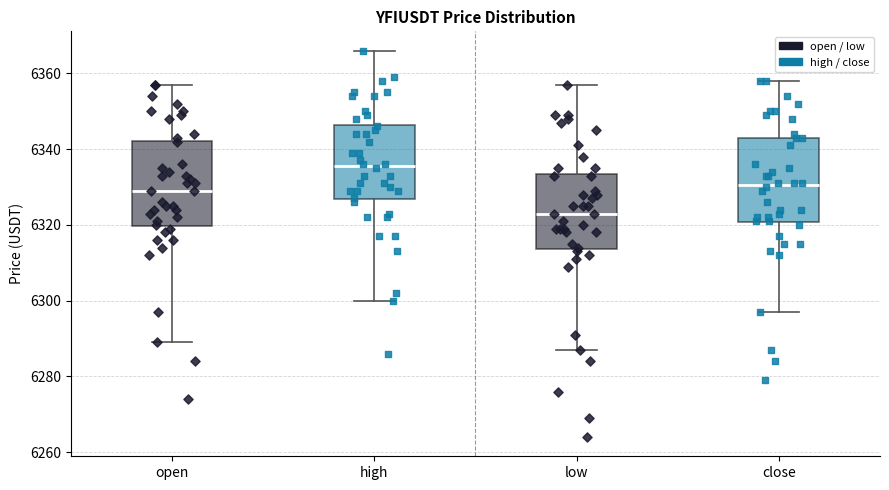

Reading left to right, read every box against the y-axis: the position of its median line, the range the box covers, and the ends of its whiskers. The values are not printed on the chart, so give them approximately, as read against the axis.

open: median 6330, box 6320 to 6342, whiskers 6290 to 6358
high: median 6336, box 6326 to 6346, whiskers 6300 to 6366
low: median 6324, box 6314 to 6334, whiskers 6288 to 6358
close: median 6330, box 6320 to 6344, whiskers 6298 to 6358